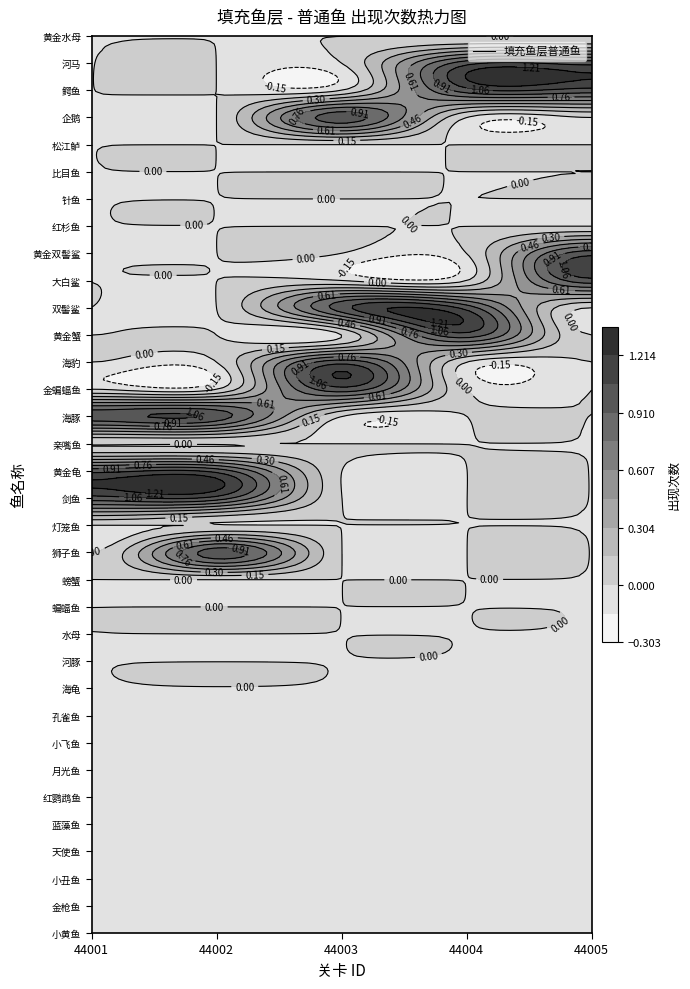

True or false: 天使鱼 has a value of 0 at 44002.

True